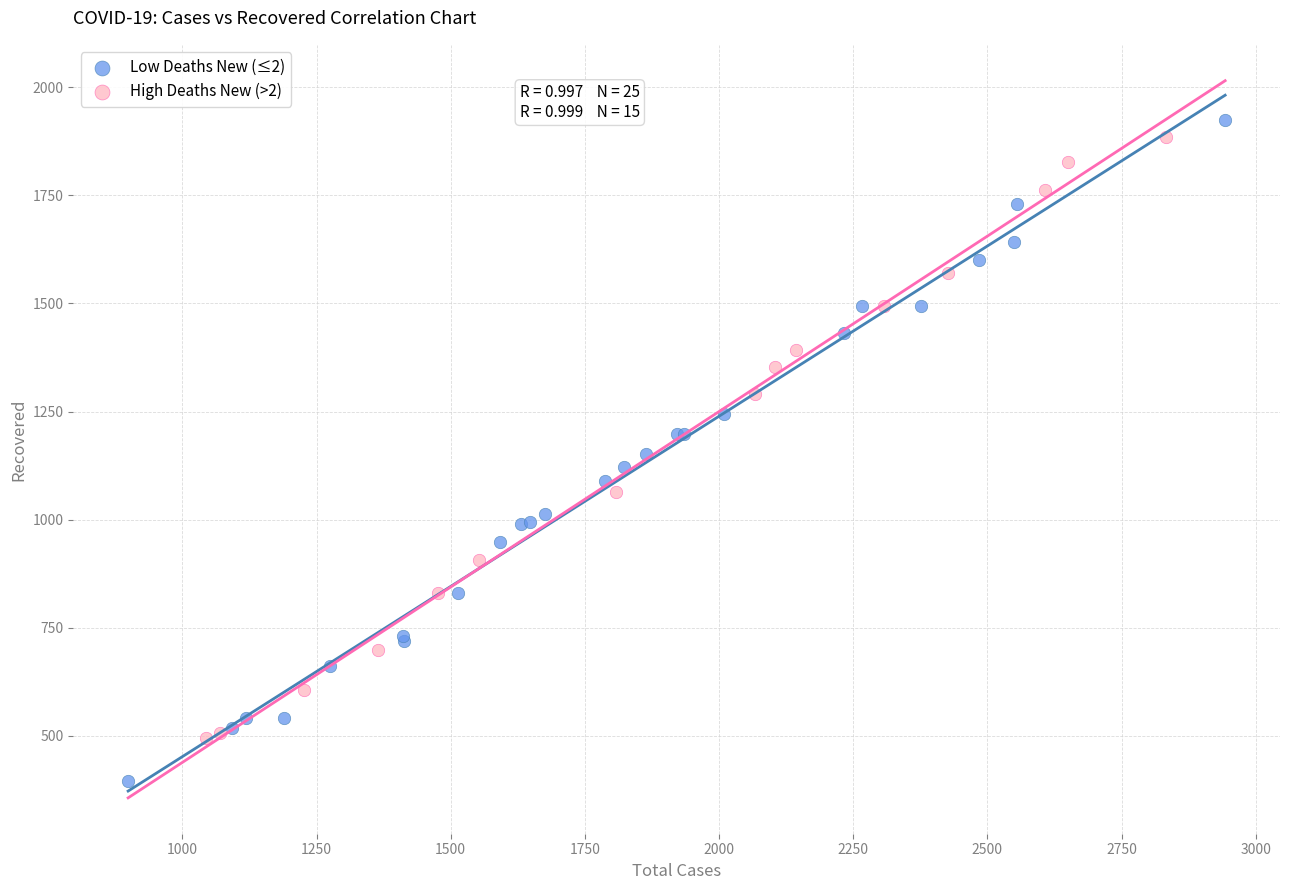

What are all the series names shown in the legend?

Low Deaths New (≤2), High Deaths New (>2)